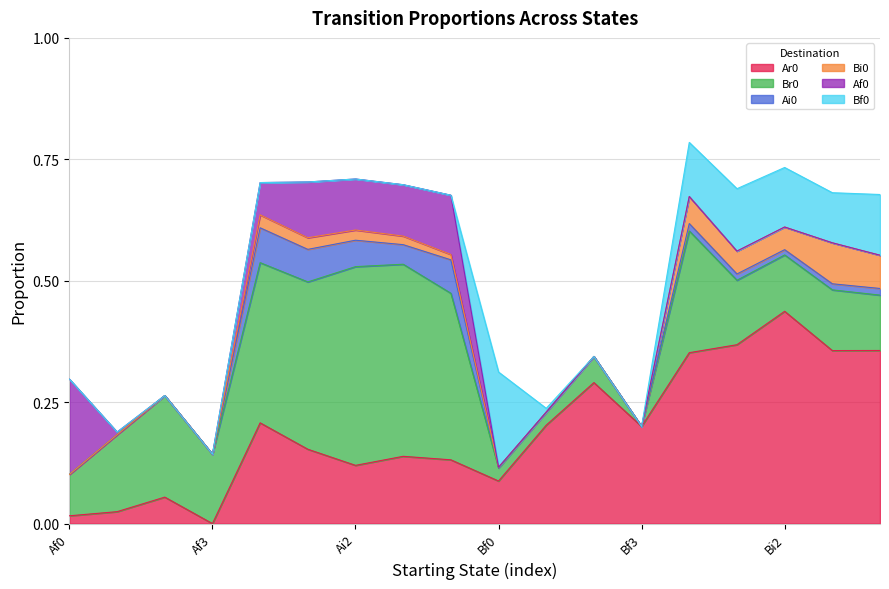

At which category does Br0 reach its first local peak?

Af2